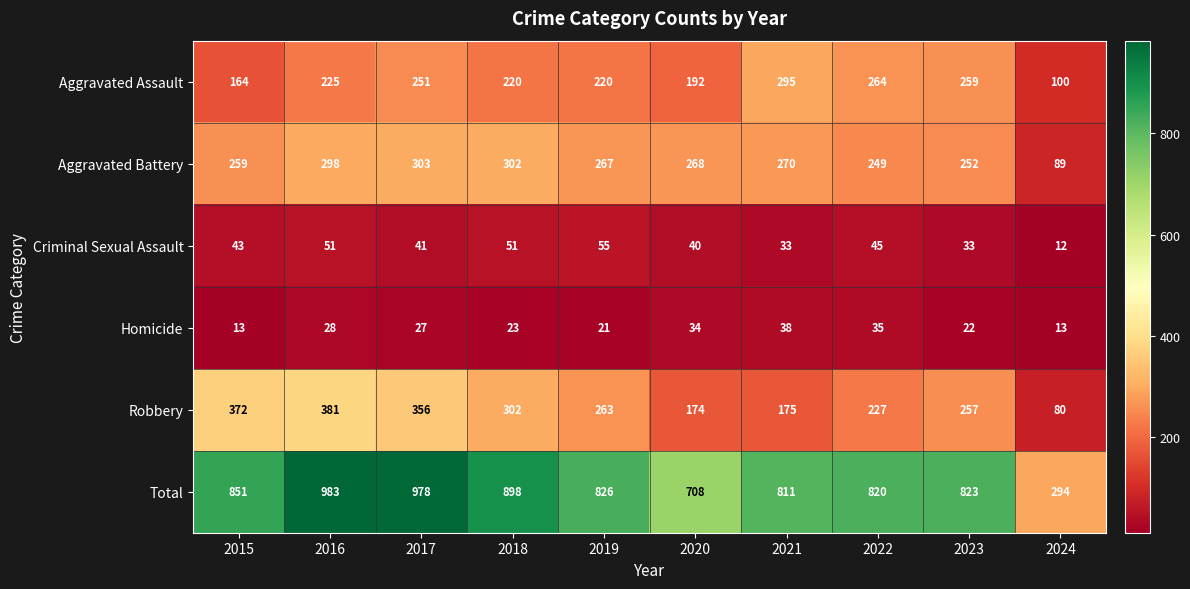

The Homicide series shows 38 at 2021. True or false?

True